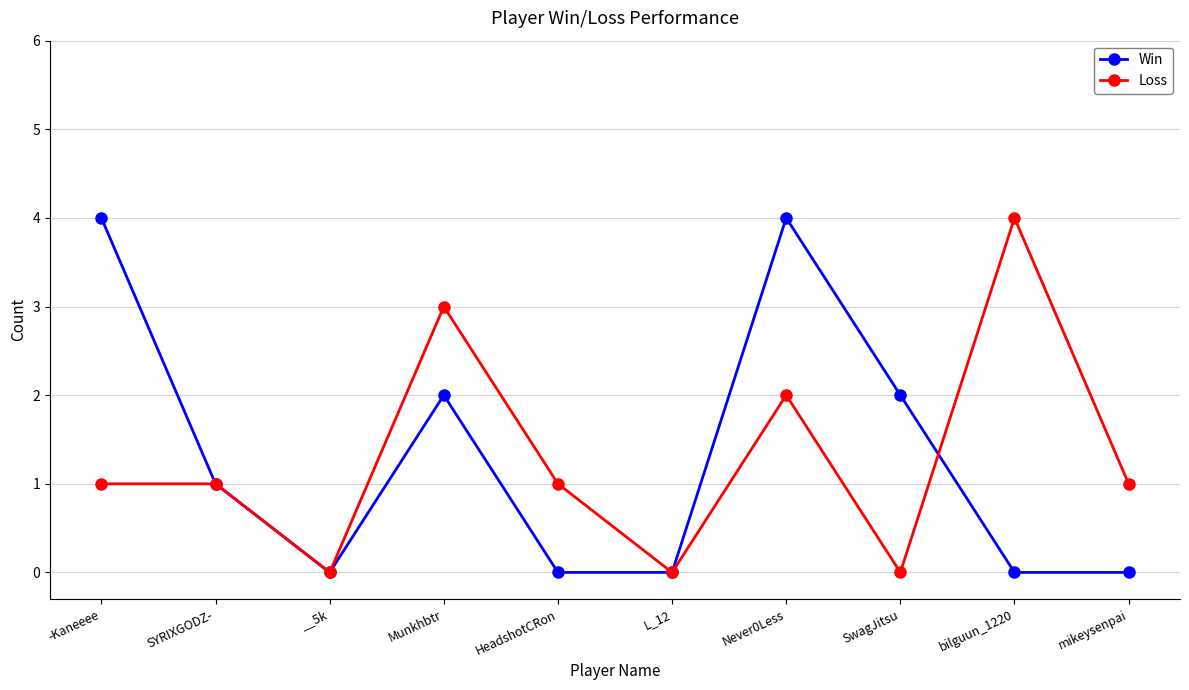

What is the maximum value shown in the chart?

4